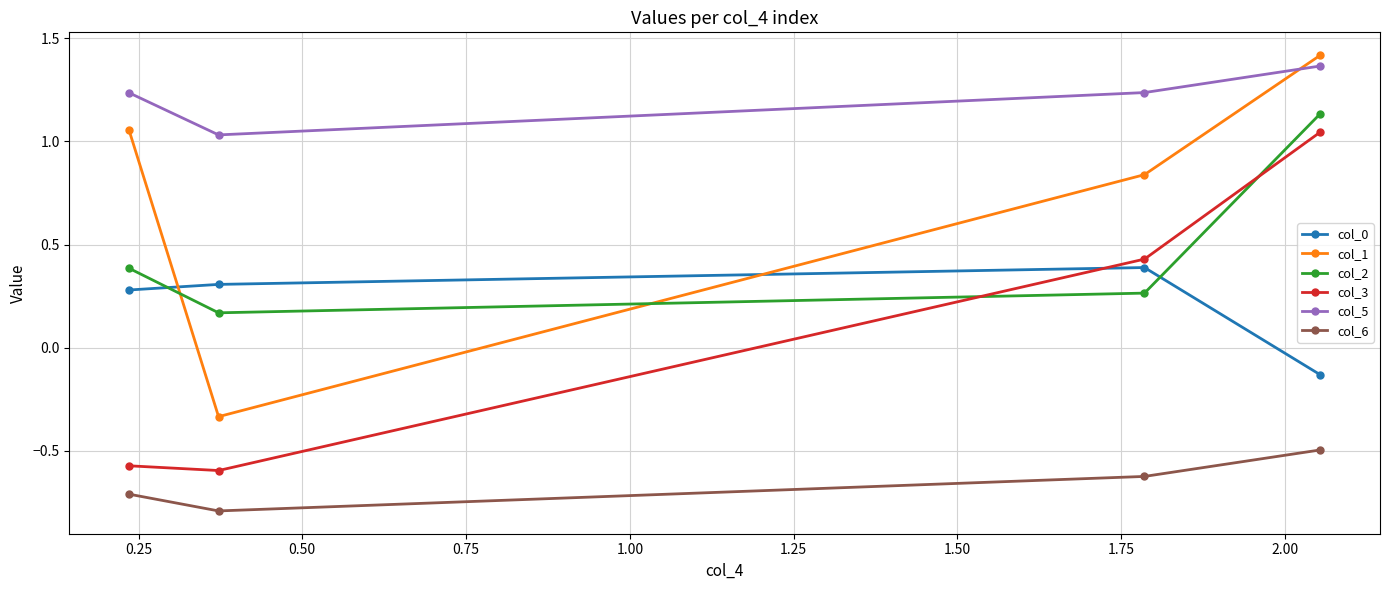

True or false: col_6 has more than 1 interior local peaks.

False